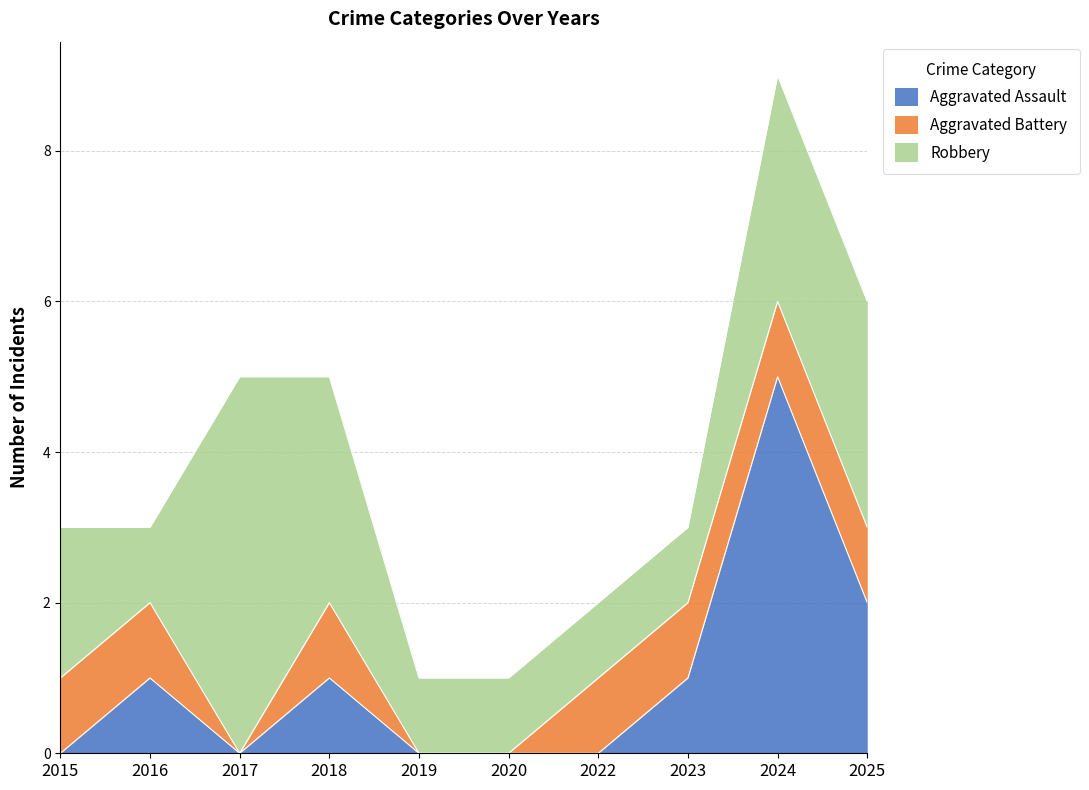

How many interior local valleys does the Robbery series have?

1